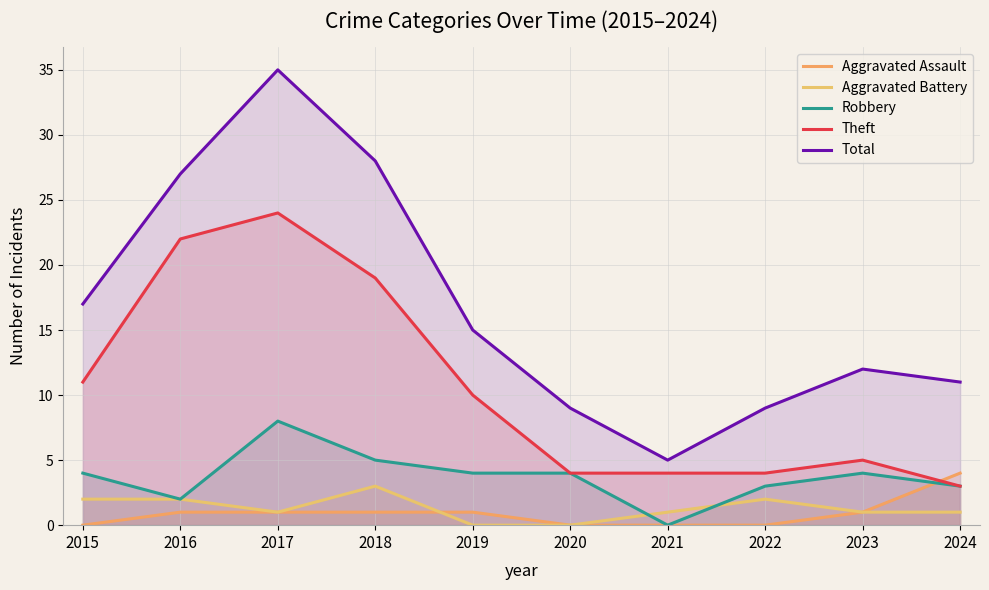

Which series ends up on top after the final intersection of Theft and Aggravated Assault?

Aggravated Assault